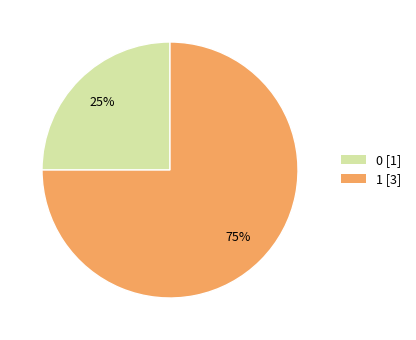

Approximately how many times larger is the value at 0 compared to 1?

0.3